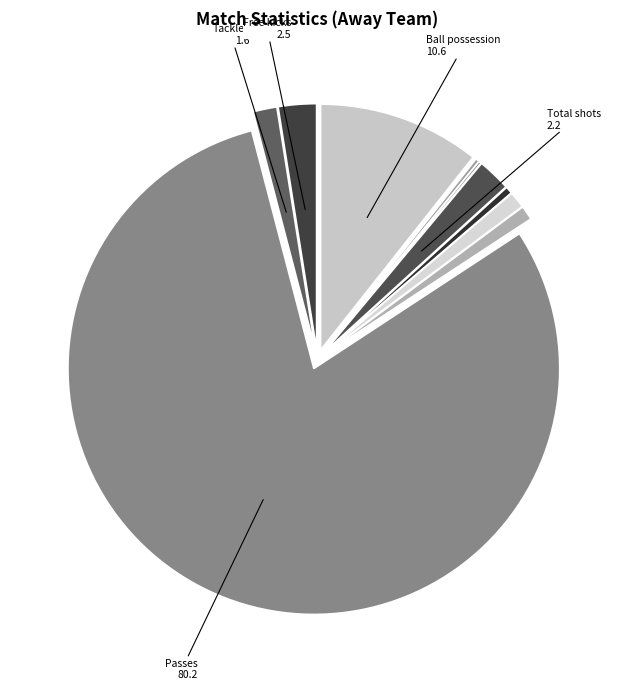

How many segments does this pie chart have?

10